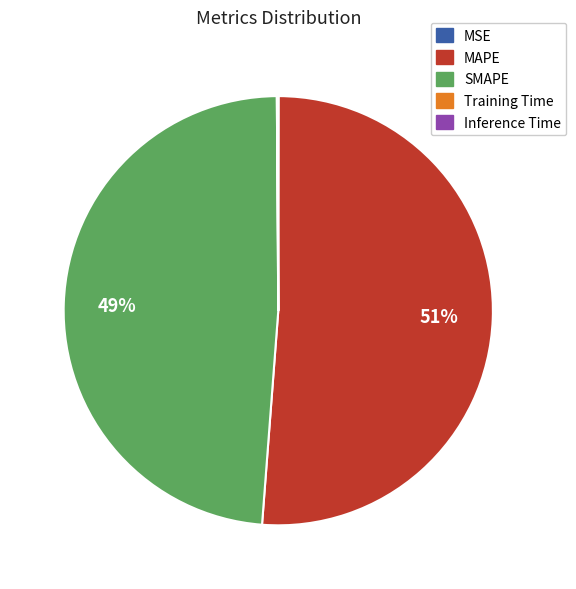

Which slice is the largest?

MAPE